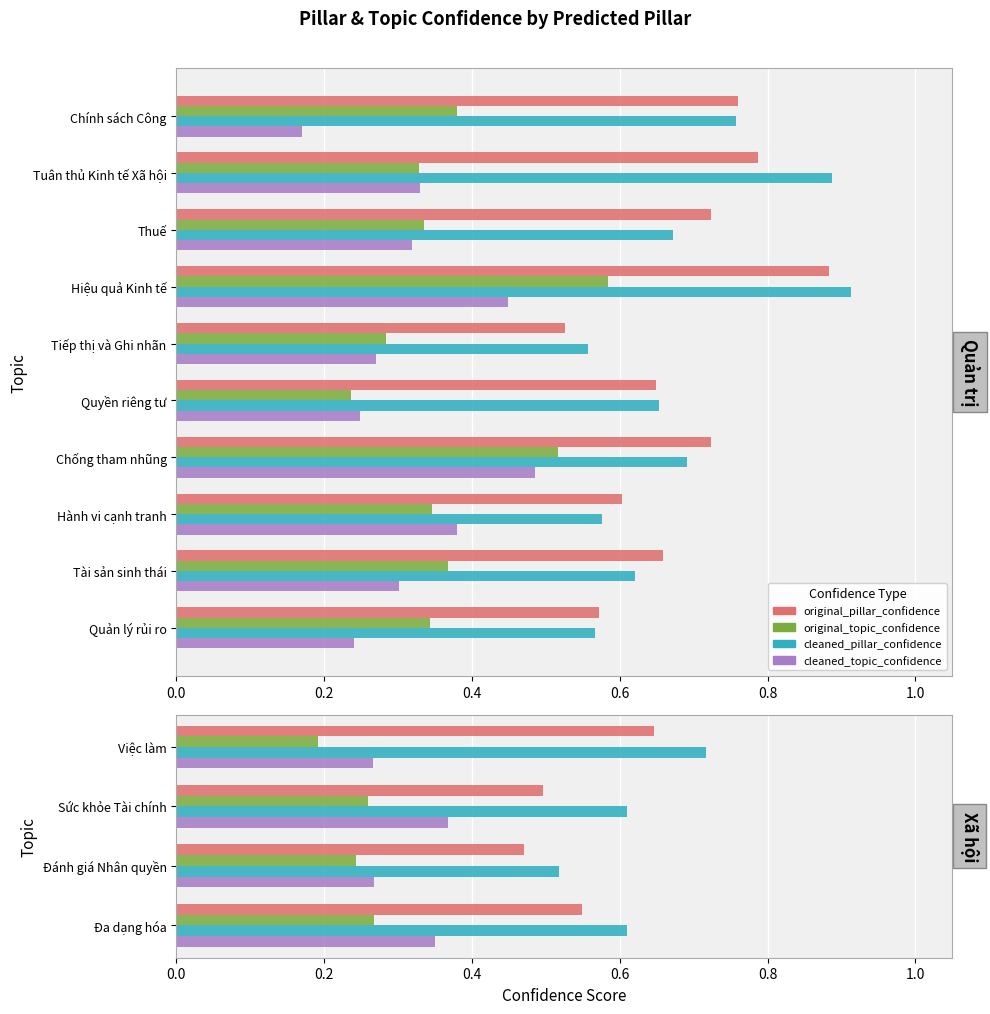

What is the spread (max minus min) of values at Việc làm?

0.5